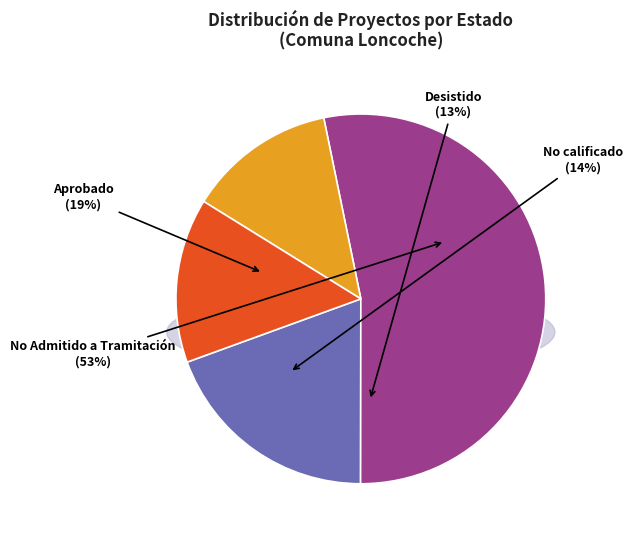

How many slices are in this pie chart?

2